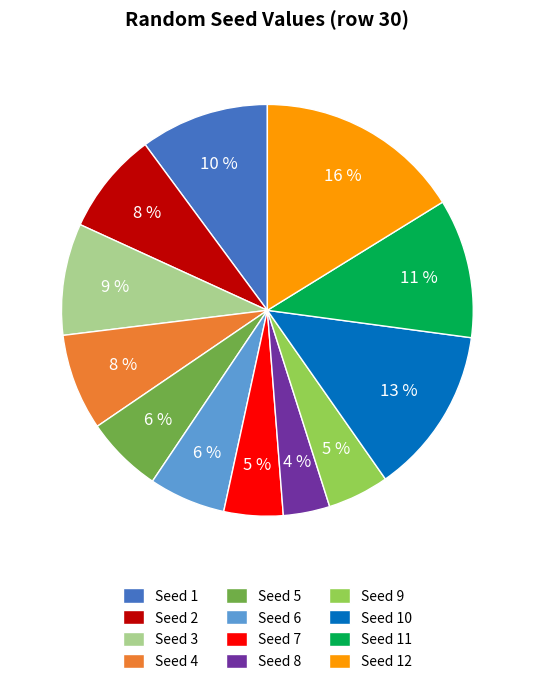

To the nearest percent, what is the combined percentage of Seed 7 and Seed 6?

11%